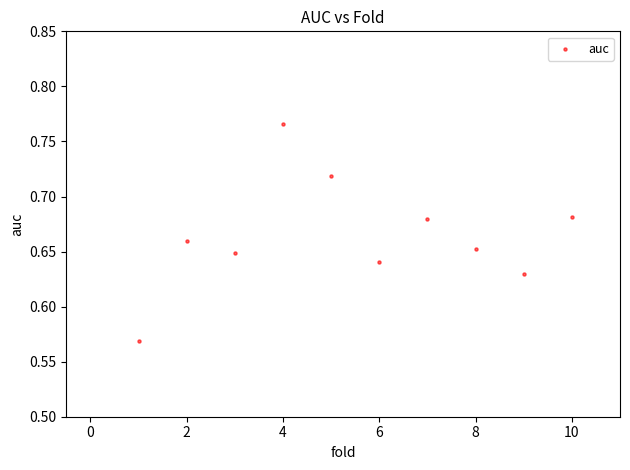

What is the average X value?

5.5